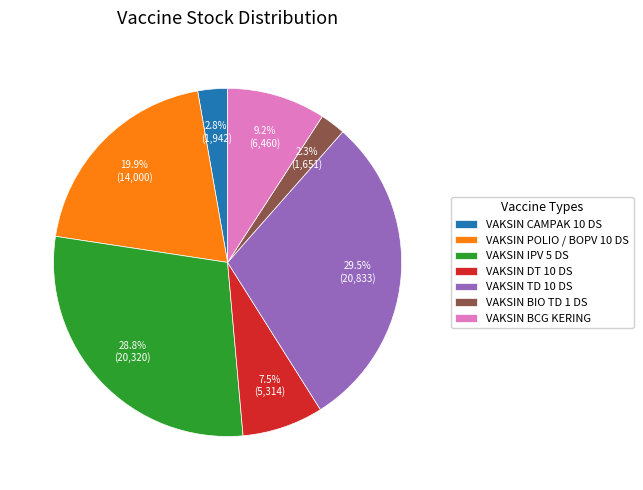

The VAKSIN CAMPAK 10 DS slice represents 3% of the pie. True or false?

True